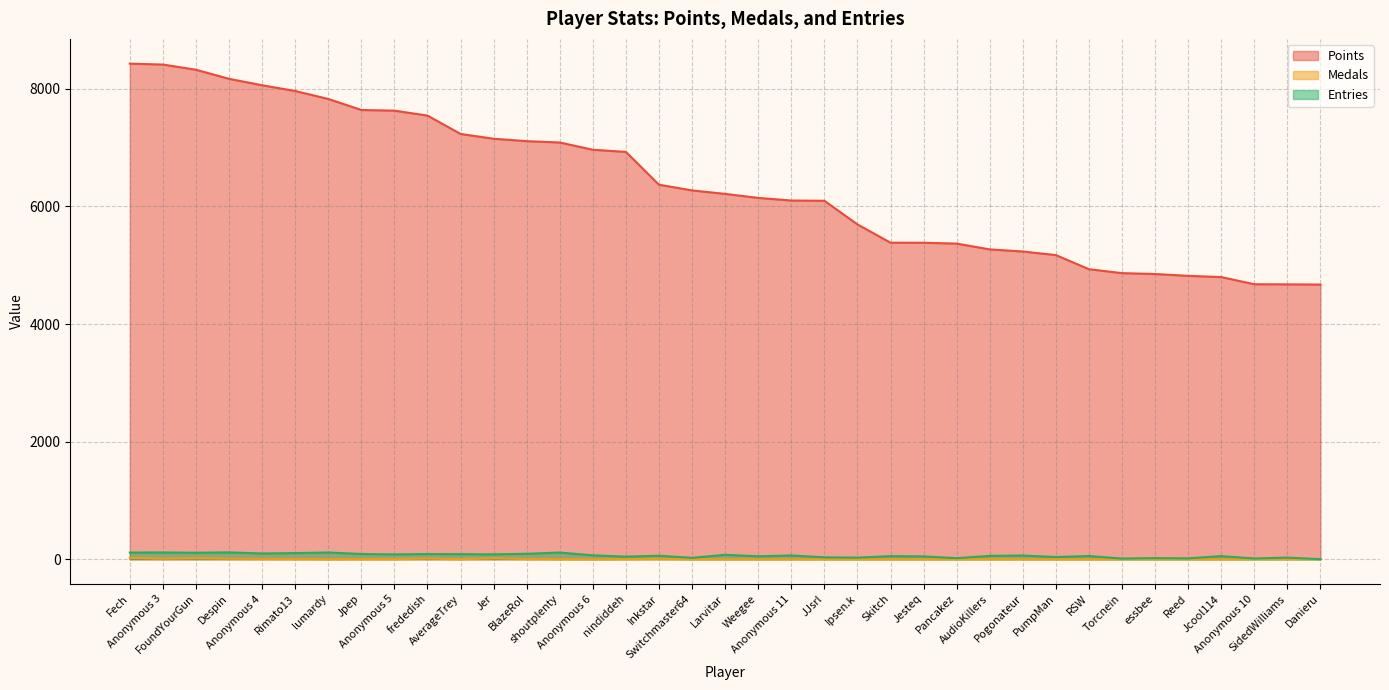

Is the value of Points at PumpMan greater than the value of Medals at PumpMan?

Yes